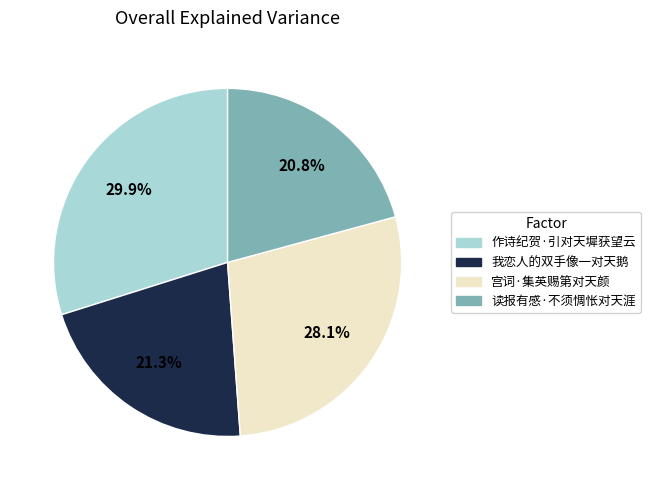

Approximately how many times larger is the value at 读报有感·不须惆怅对天涯 compared to 作诗纪贺·引对天墀获望云?

0.7